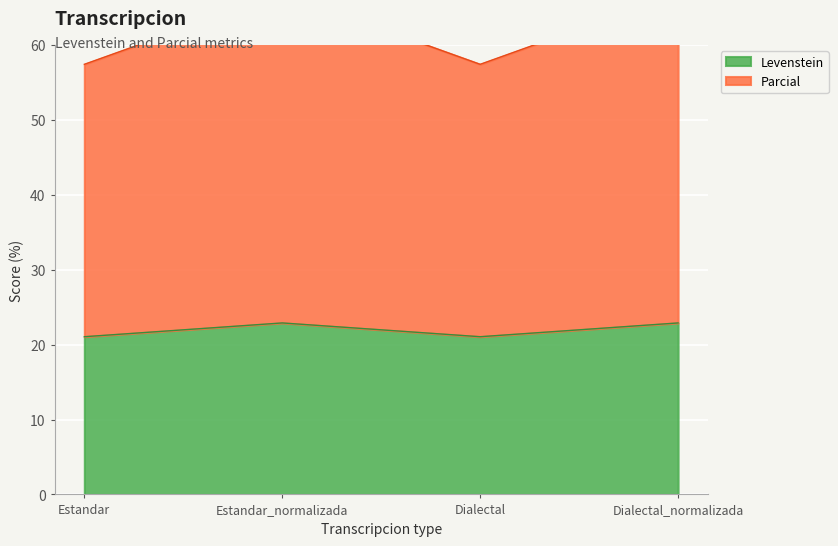

At Dialectal_normalizada, list the series in order from largest to smallest.

Parcial, Levenstein